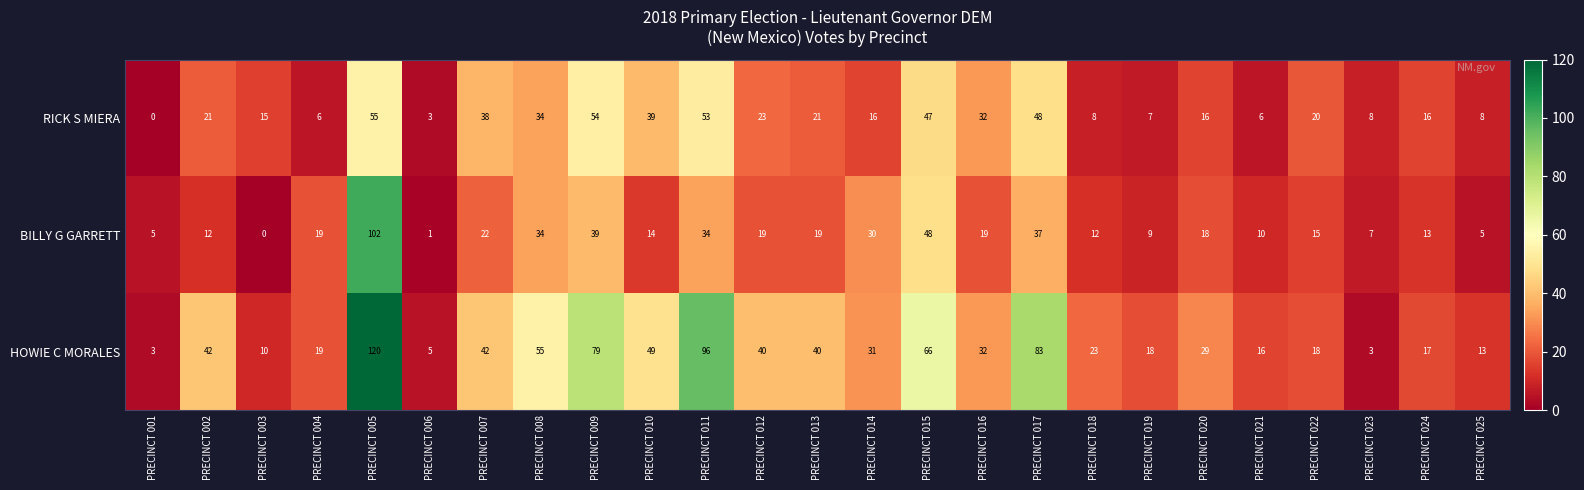

What is the sum of all RICK S MIERA values?

594